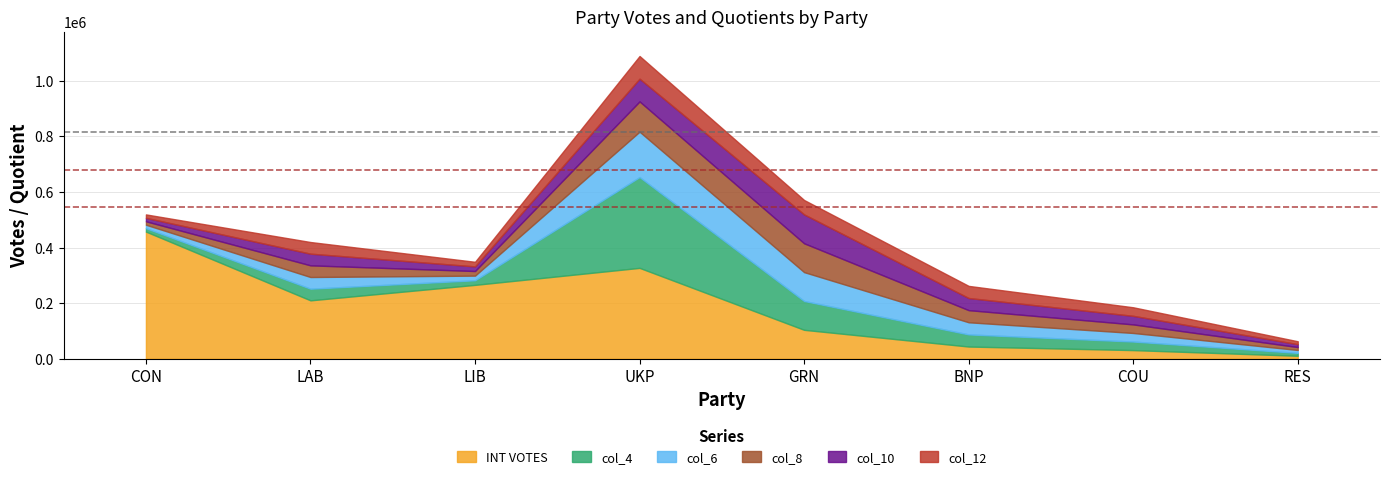

What is the difference between the maximum and second lowest values in the INT VOTES series?

426547.0